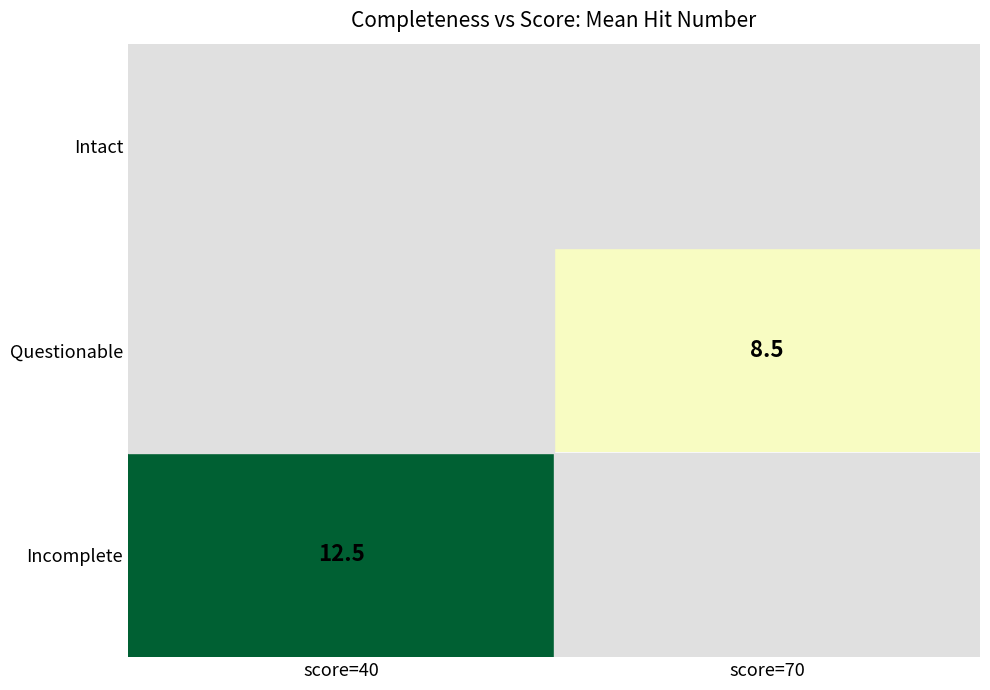

How many data points does each series have?

2